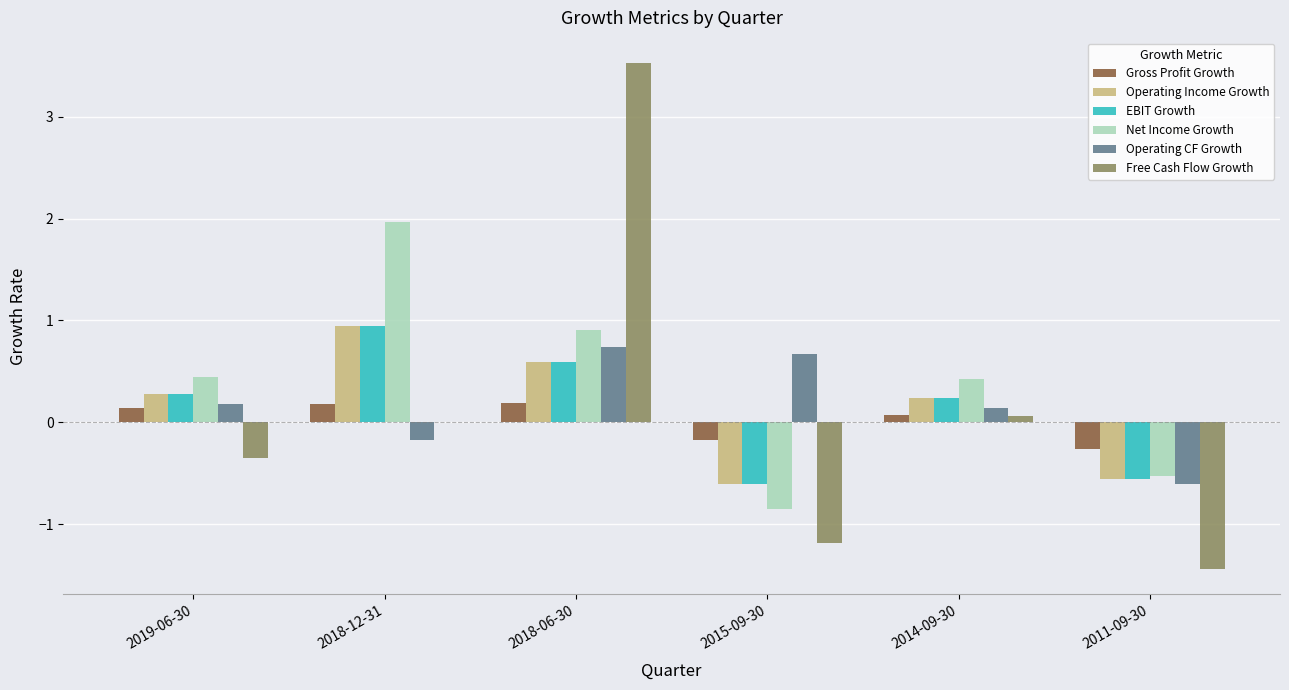

Reading left to right, list all the values displayed in this chart.

Gross Profit Growth: 0.1	0.2	0.2	-0.2	0.1	-0.3
Operating Income Growth: 0.3	0.9	0.6	-0.6	0.2	-0.6
EBIT Growth: 0.3	0.9	0.6	-0.6	0.2	-0.6
Net Income Growth: 0.4	2.0	0.9	-0.9	0.4	-0.5
Operating CF Growth: 0.2	-0.2	0.7	0.7	0.1	-0.6
Free Cash Flow Growth: -0.3	0.0	3.5	-1.2	0.1	-1.4